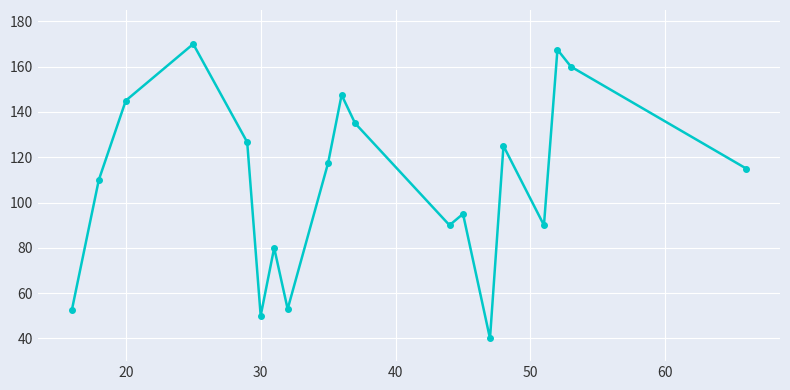

What is the value of the 14th point from the left?

40.0